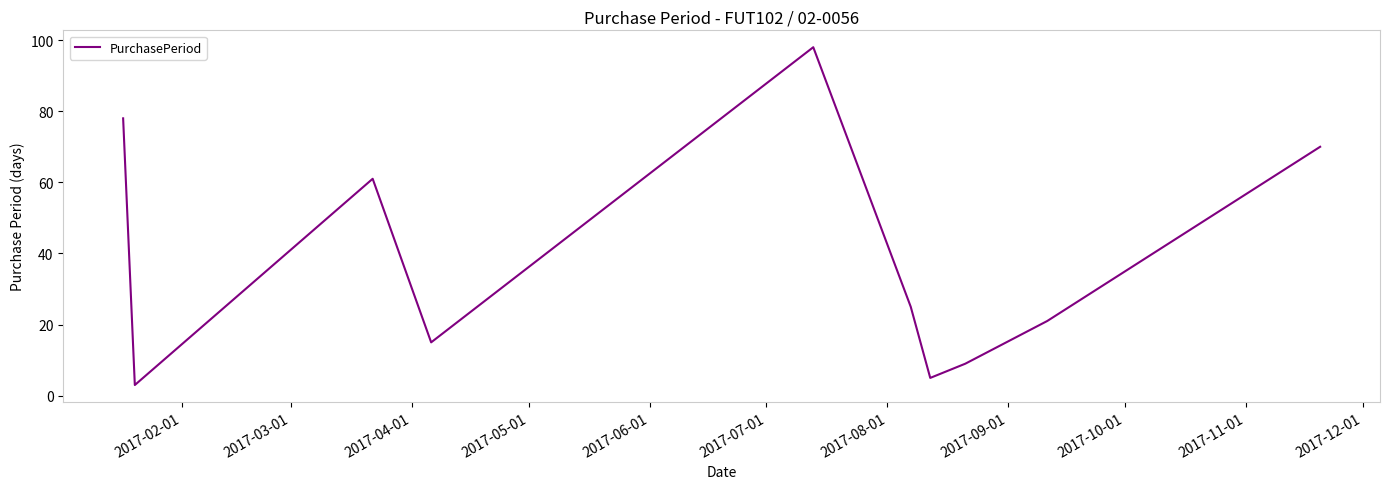

What is the difference between the maximum and minimum values?

95